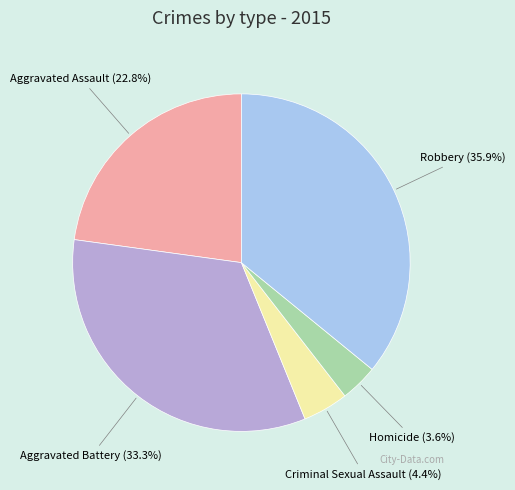

Is there any slice that represents more than half of the pie?

No